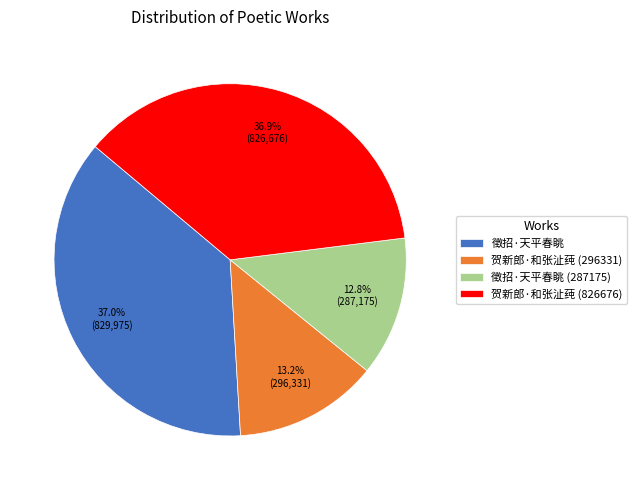

Is the sum of 贺新郎·和张沚莼 (296331) and 徵招·天平春眺 (287175) greater than half?

No